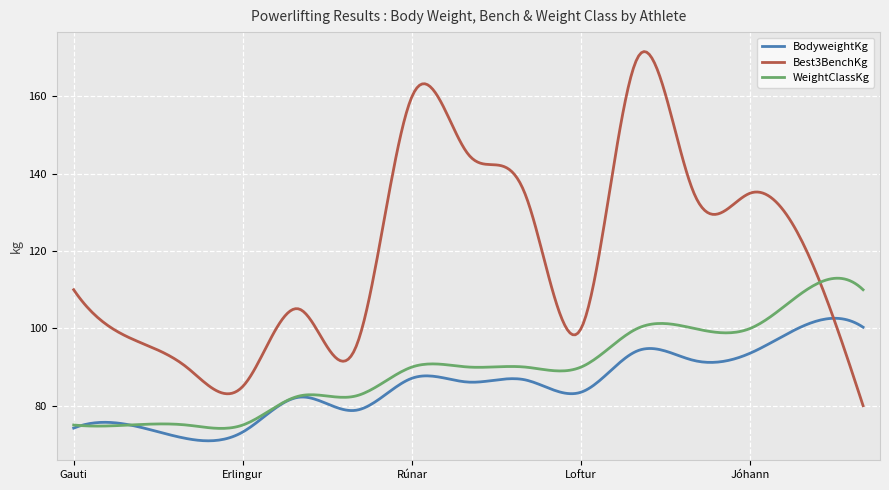

Which series has the largest range (max minus min)?

Best3BenchKg